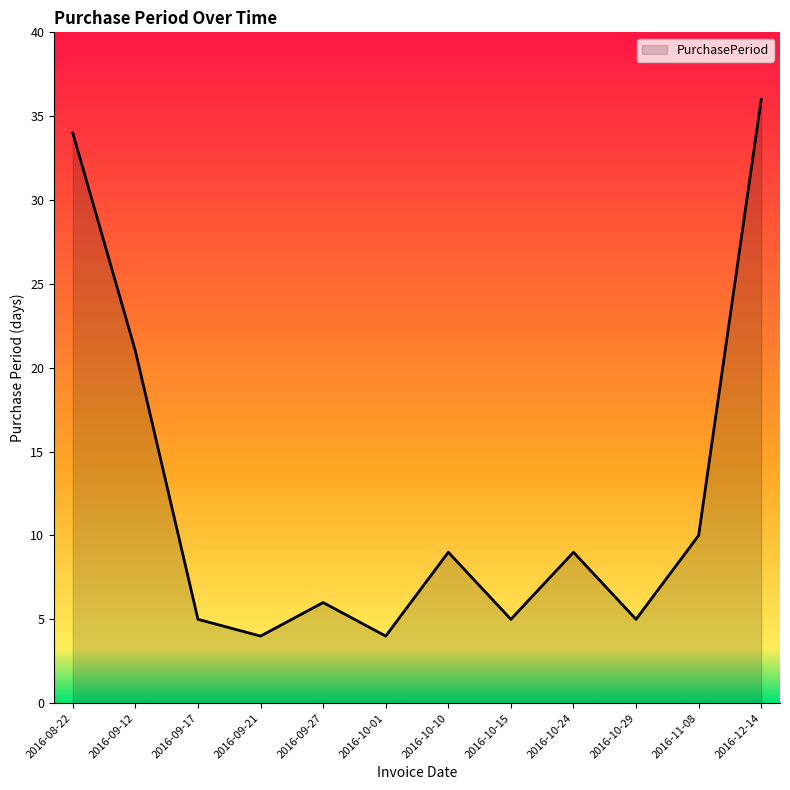

What position from the left is 2016-09-12?

2